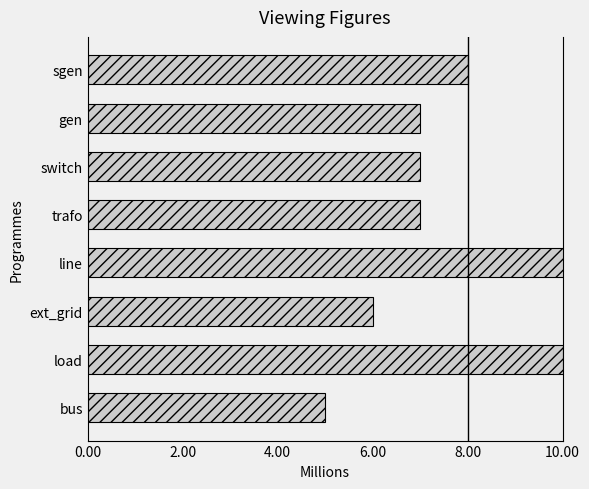

What is the approximate value at trafo?

7